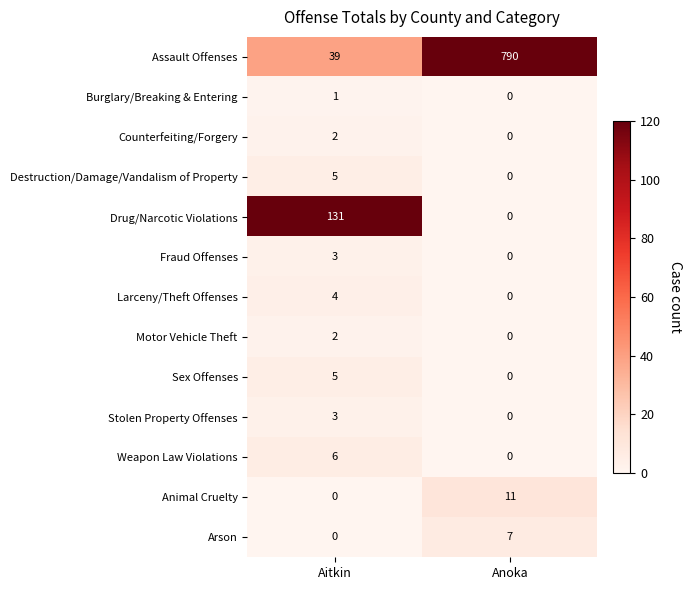

The Arson series shows 3 at Aitkin. True or false?

False